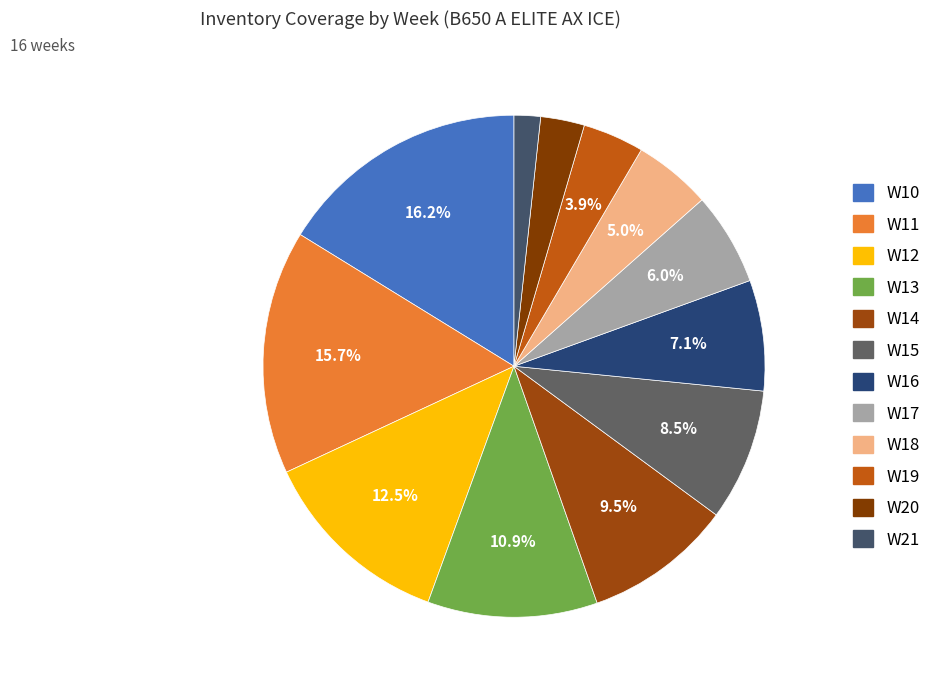

Count the number of slices in the pie.

12